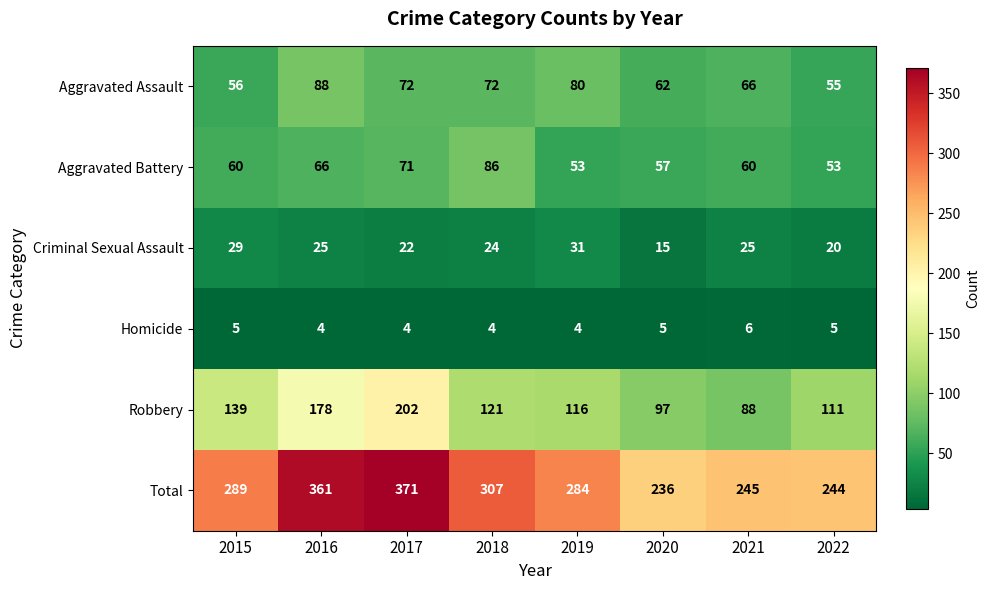

At which label does Robbery first exceed 121?

2015